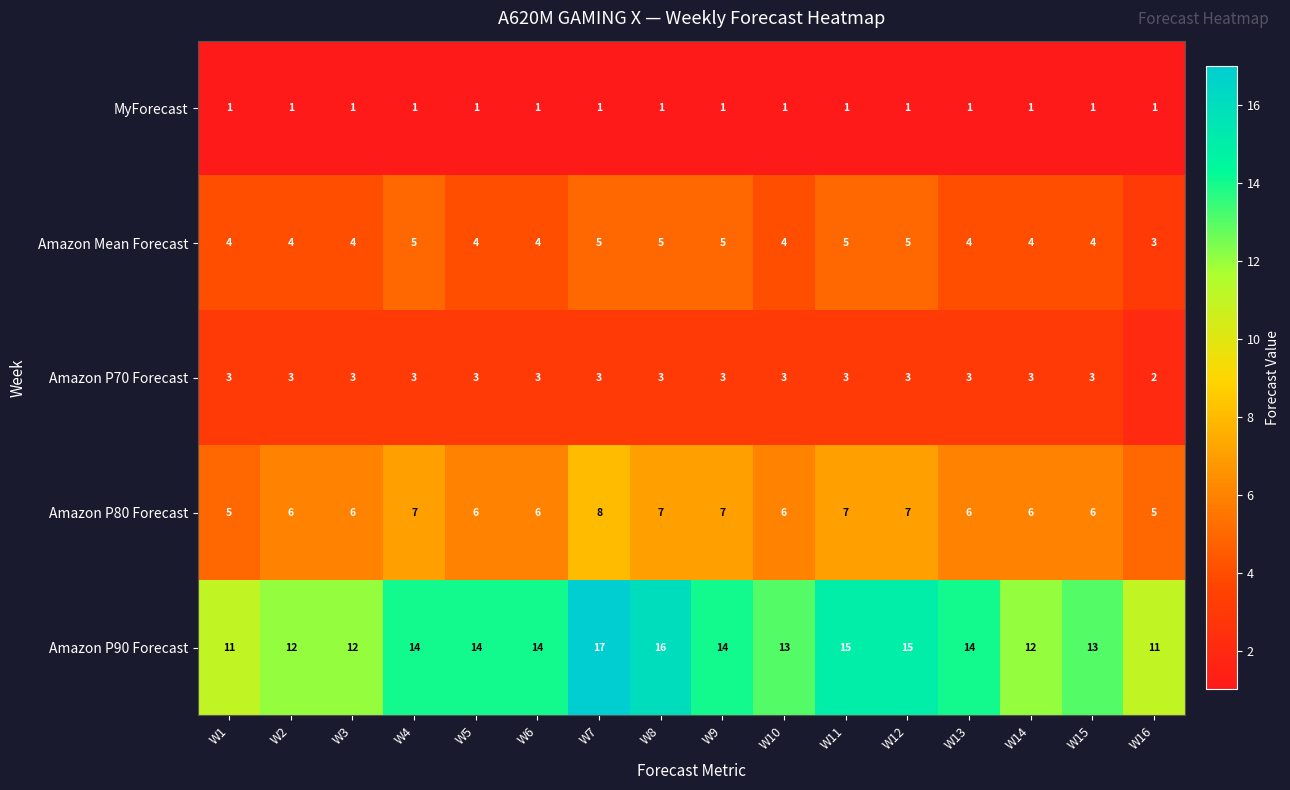

Which series changed the most between W2 and W9?

Amazon P90 Forecast